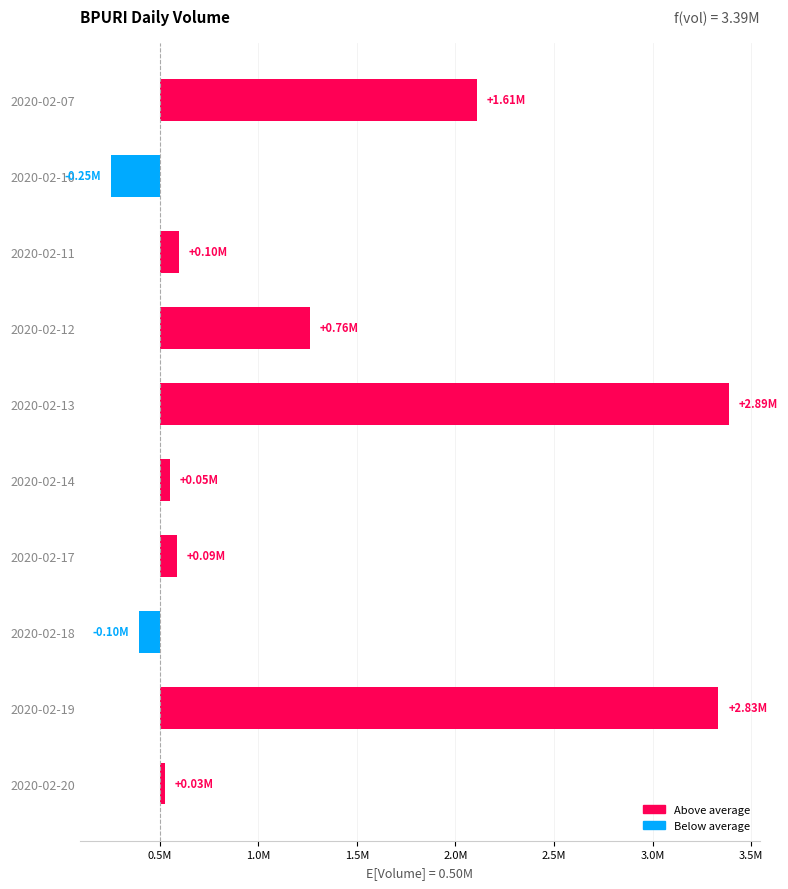

What is the sum of all values?

8003600